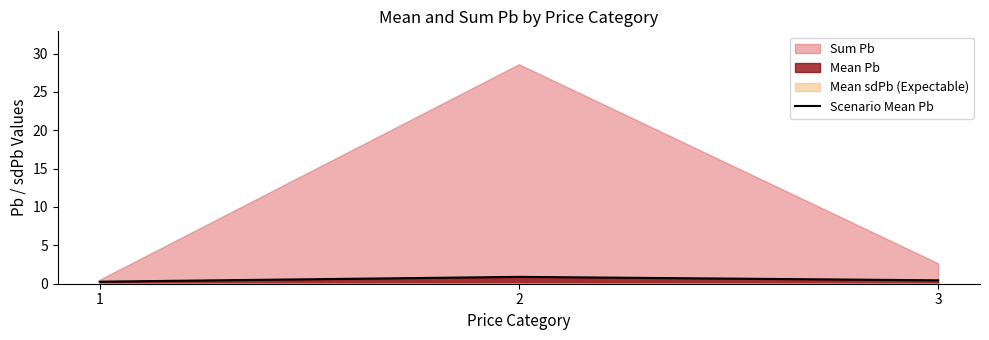

True or false: the data shows 0.3 at 2.

False